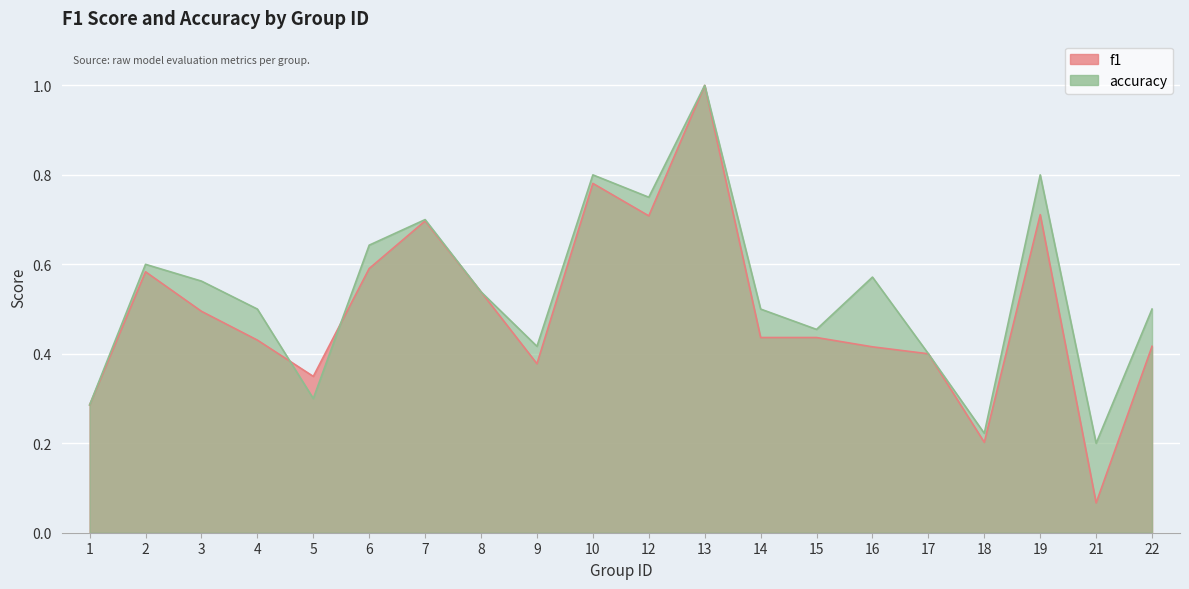

What is the sum of all f1 values?

9.9